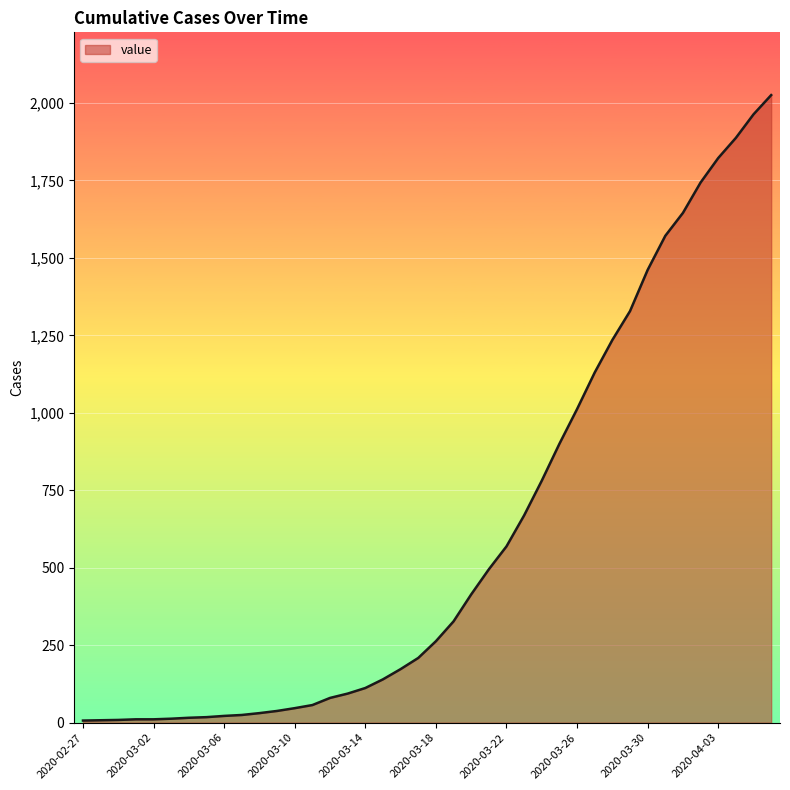

What is the greatest value displayed?

2025